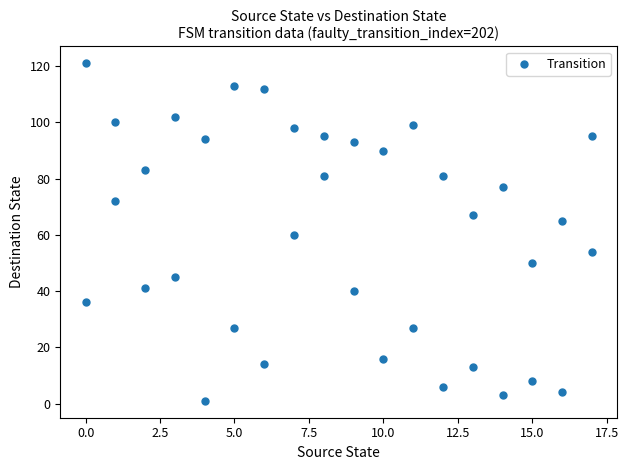

What is the range of X values (max minus min)?

17